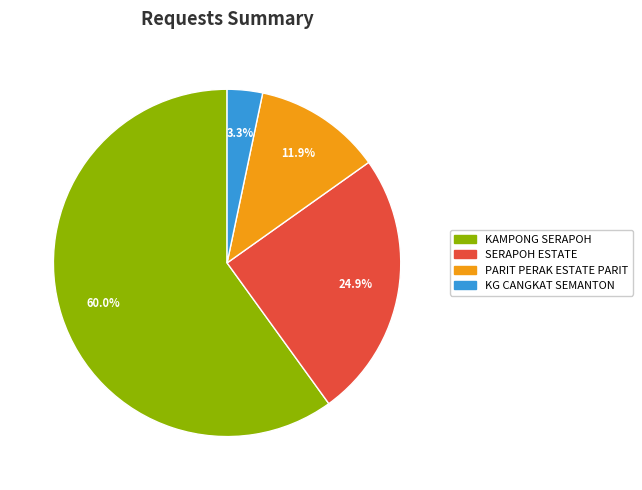

Is KG CANGKAT SEMANTON the majority of the pie?

No